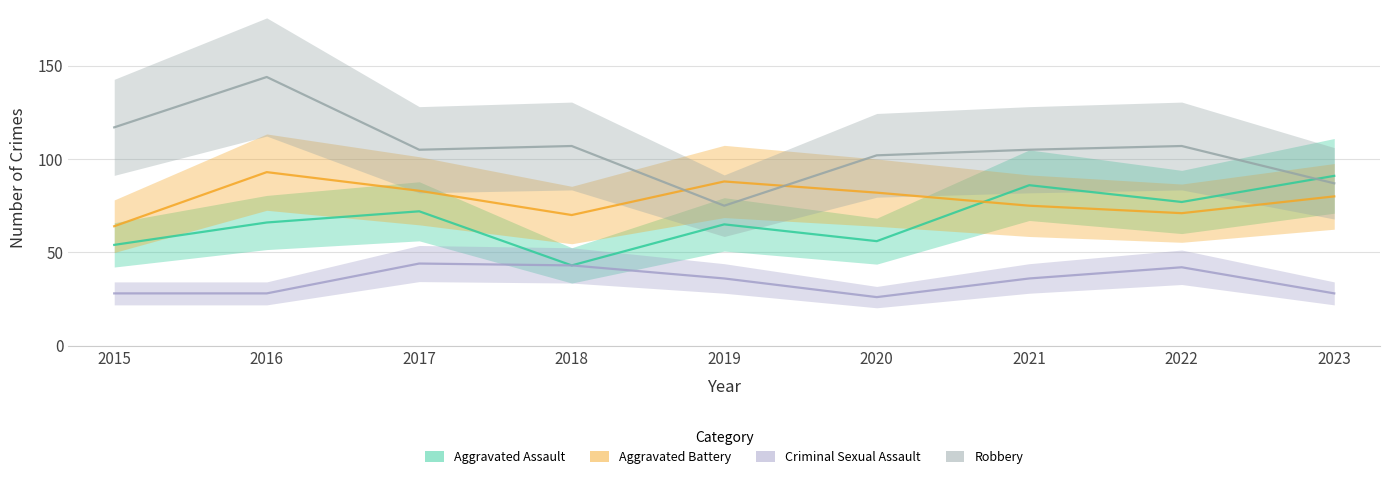

Which category has the highest value across all series?

2016